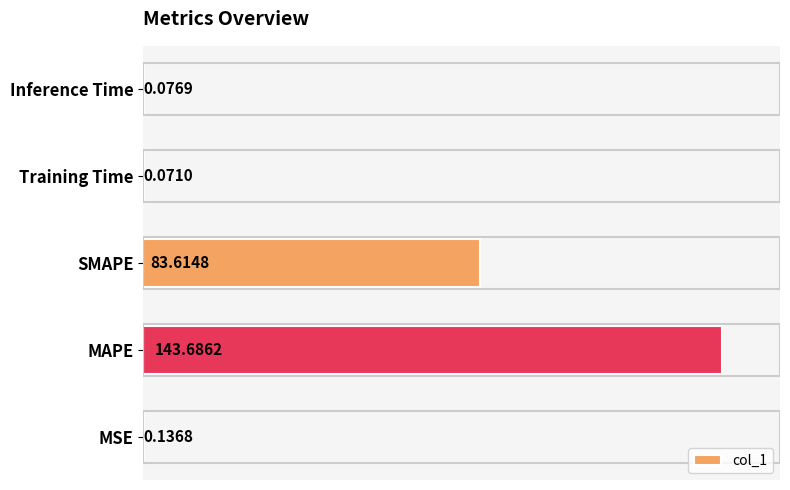

What is the sum of the values at Training Time and SMAPE?

83.7